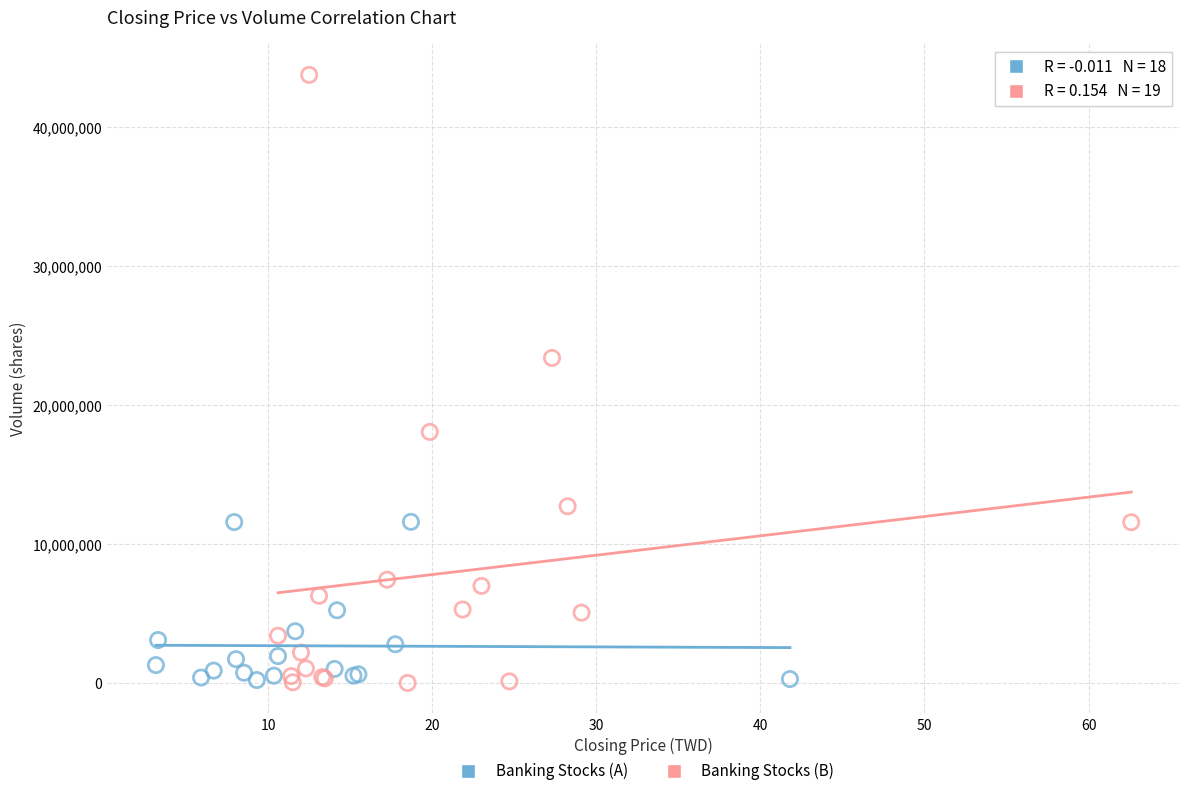

Which series has the largest Y range (max minus min)?

Banking Stocks (B)